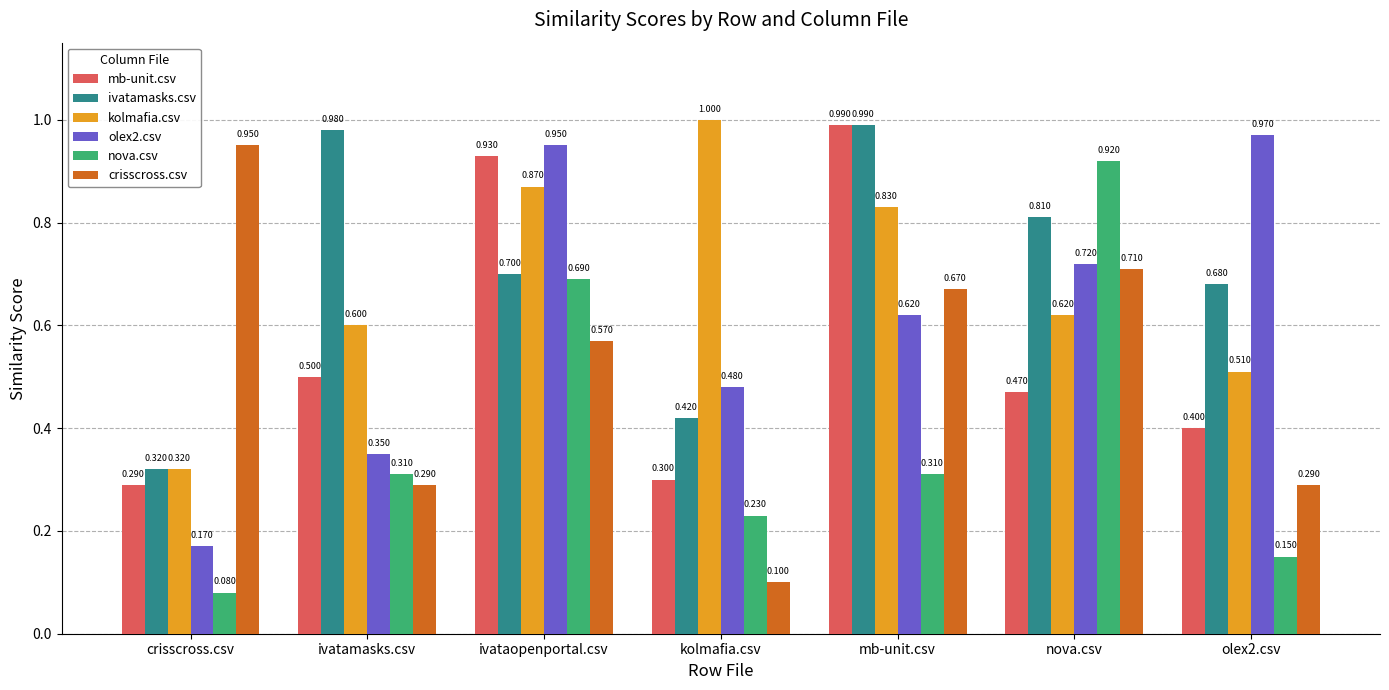

At how many categories does at least one series exceed 0?

7